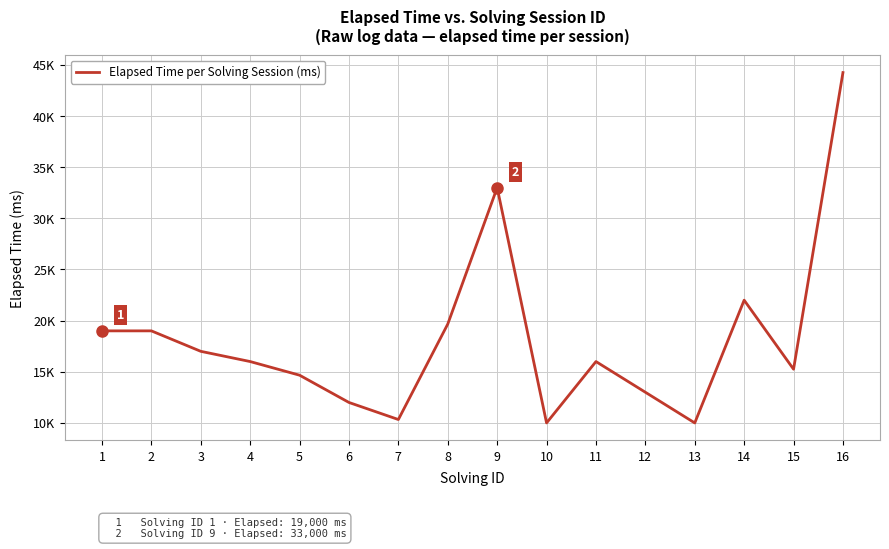

Does the chart display data point markers on the line(s)?

No